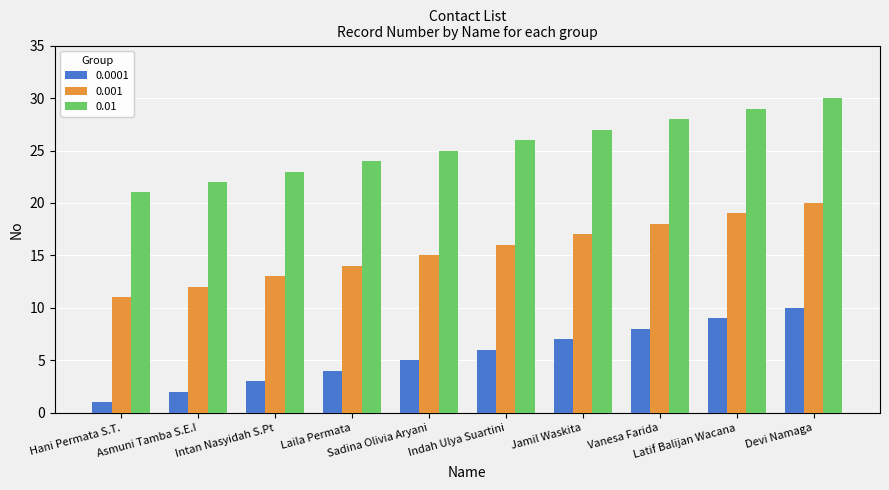

What is the approximate value of 0.0001 at Devi Namaga?

10